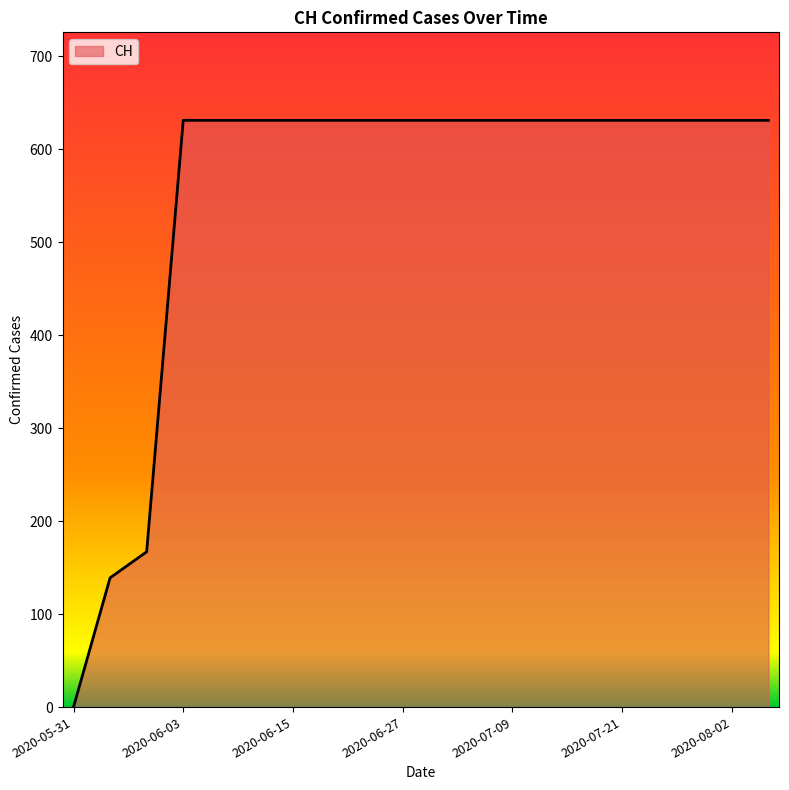

What is the greatest value displayed?

631